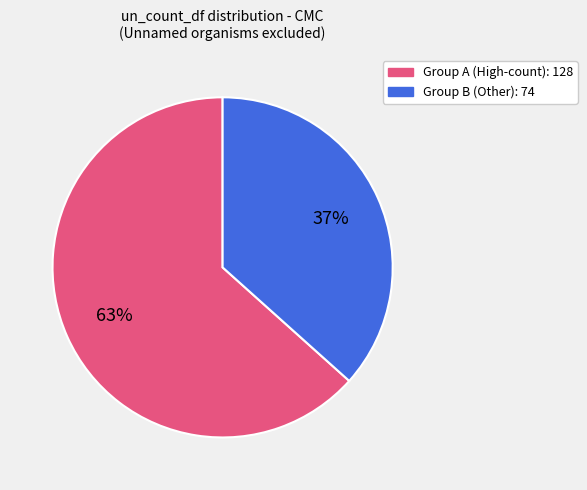

Does any single category account for the majority?

Yes